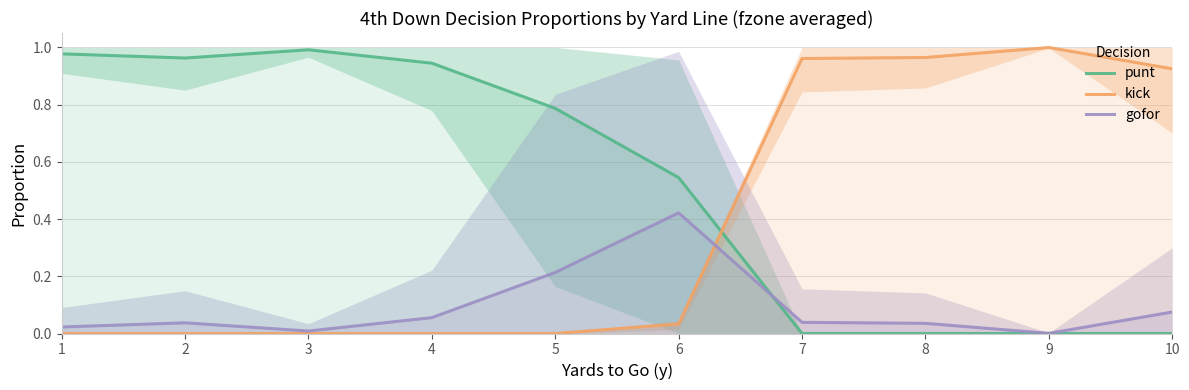

Is this an area chart (filled region under the line)?

No